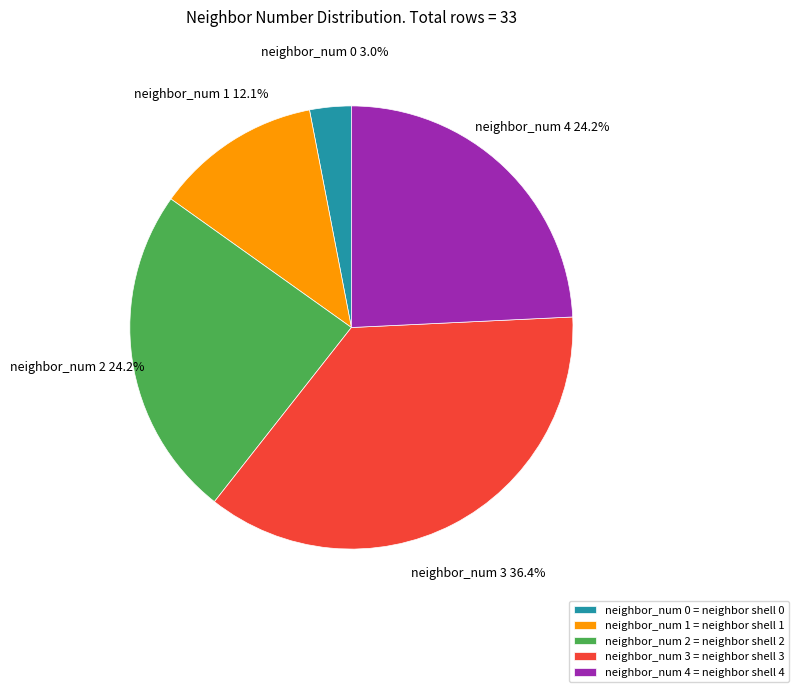

To the nearest percent, what is the difference between the largest and smallest slice percentages?

33%